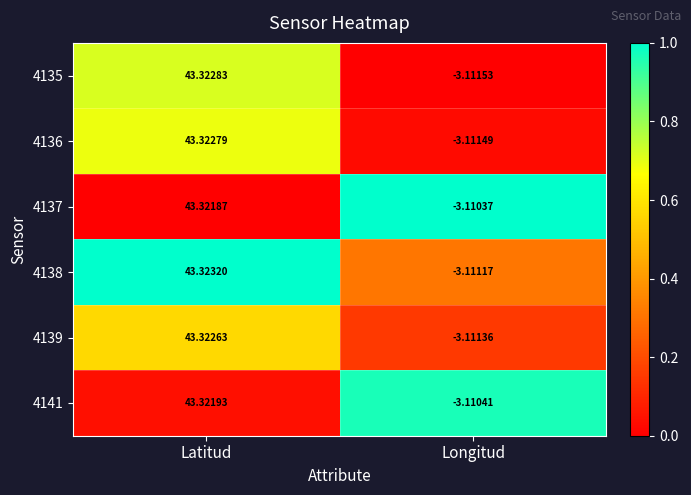

At which label is 4141 closest to 20?

Longitud